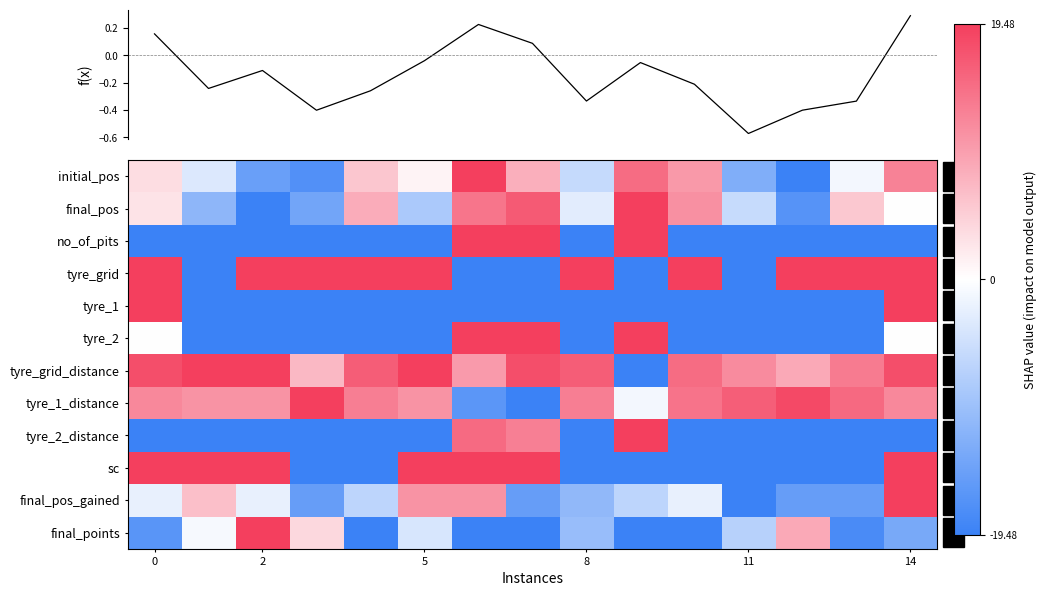

At which category is the sum across all series the highest?

14